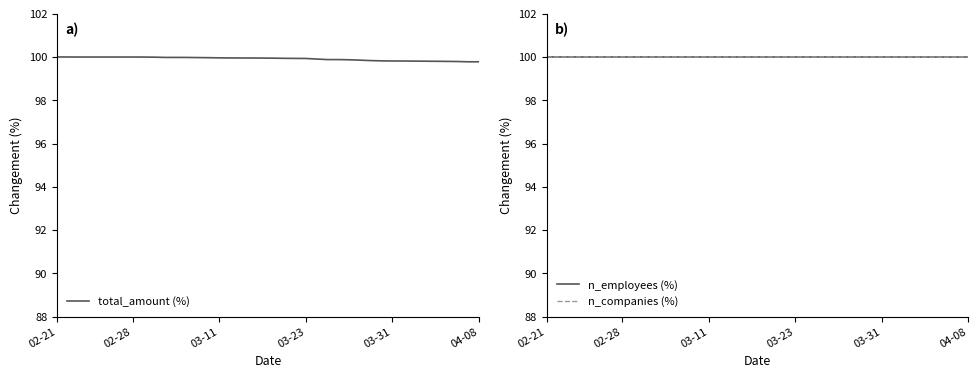

What is the maximum value for n_companies (%)?

100.0